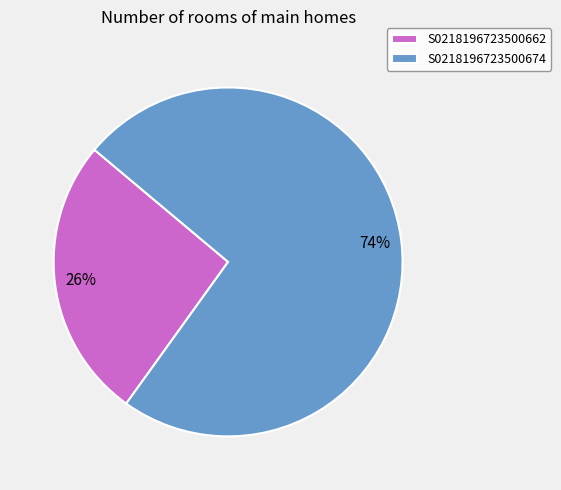

Does S0218196723500662 account for over 50% of the chart?

No